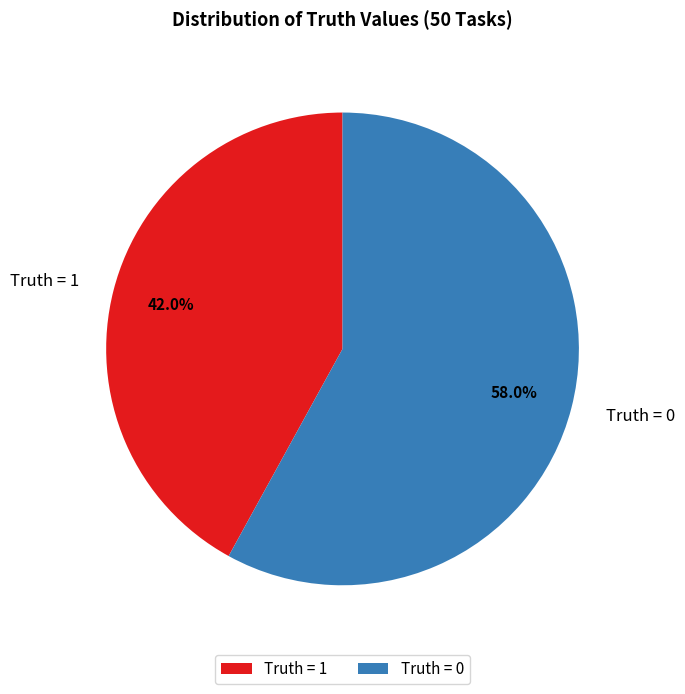

Which slice is the smallest?

Truth = 1